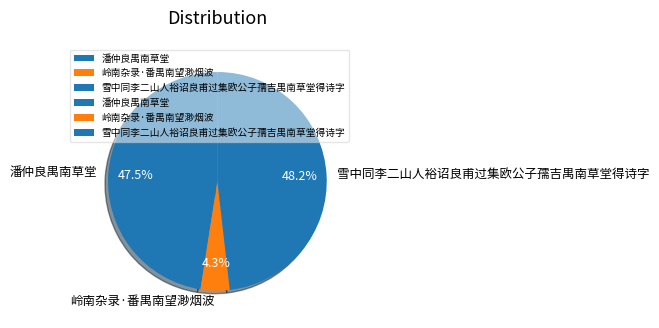

Do 岭南杂录·番禺南望渺烟波 and 雪中同李二山人裕诏良甫过集欧公子孺吉禺南草堂得诗字 together represent more than half of the pie?

Yes